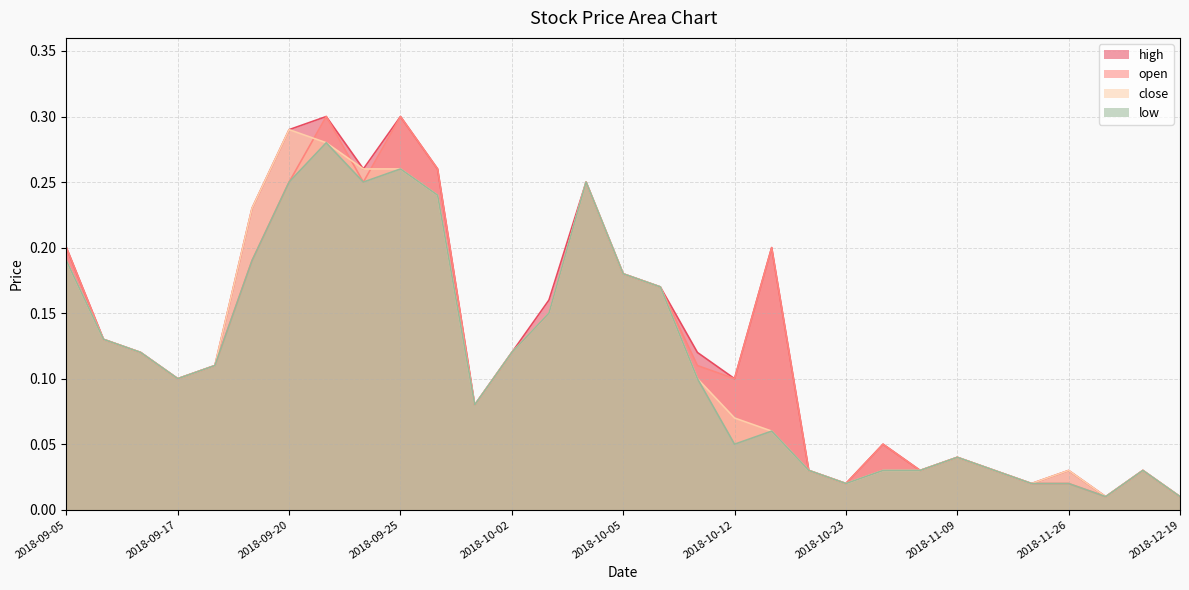

What is the label of the 31st point from the right?

2018-09-05